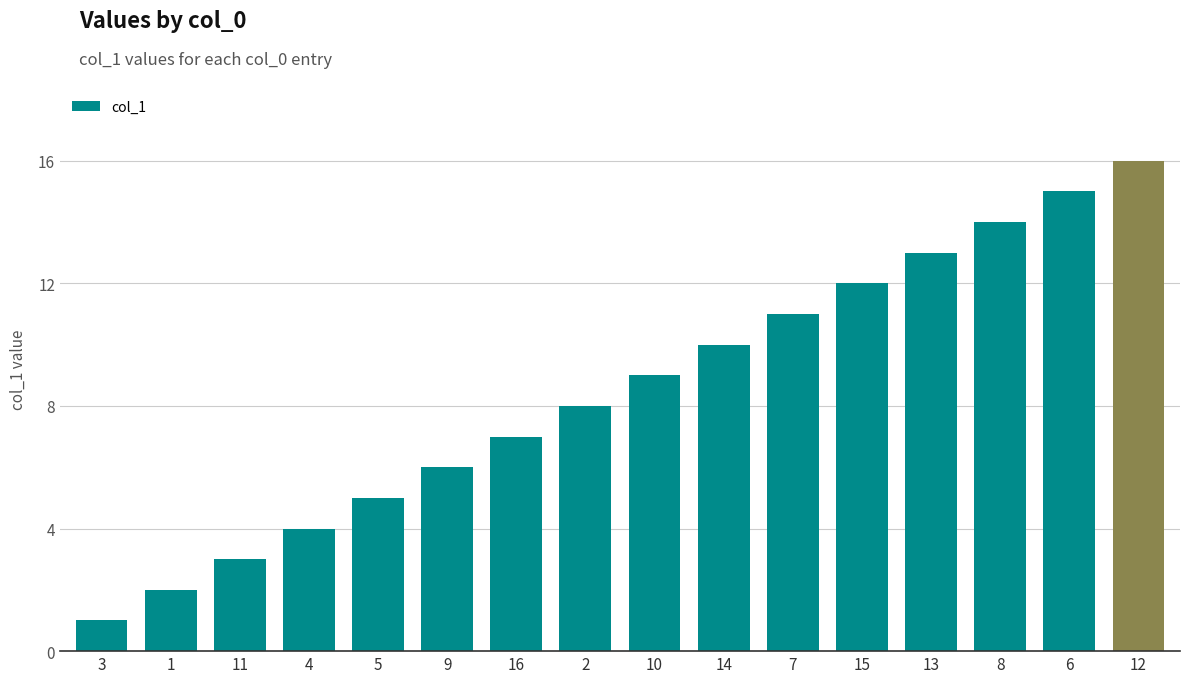

At which category does the chart reach its peak across all series?

12